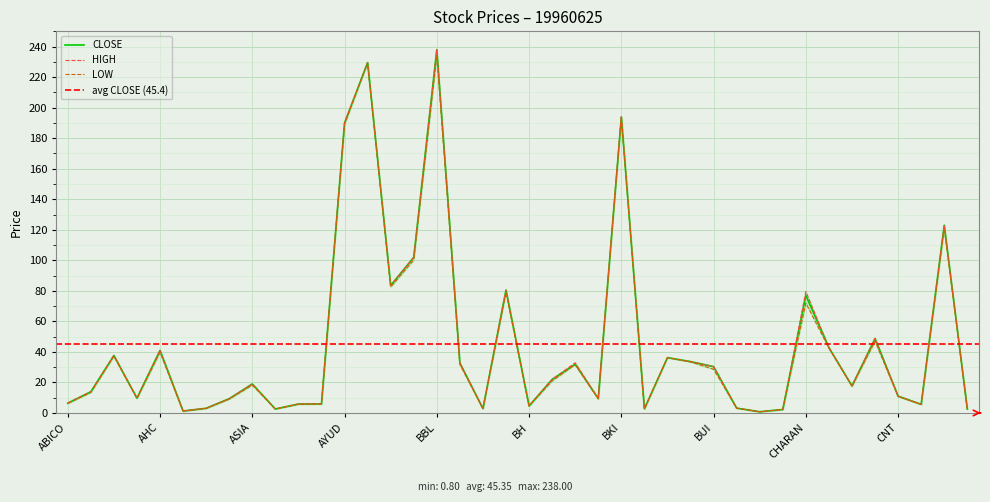

What is the label of the 36th point from the right?

AHC